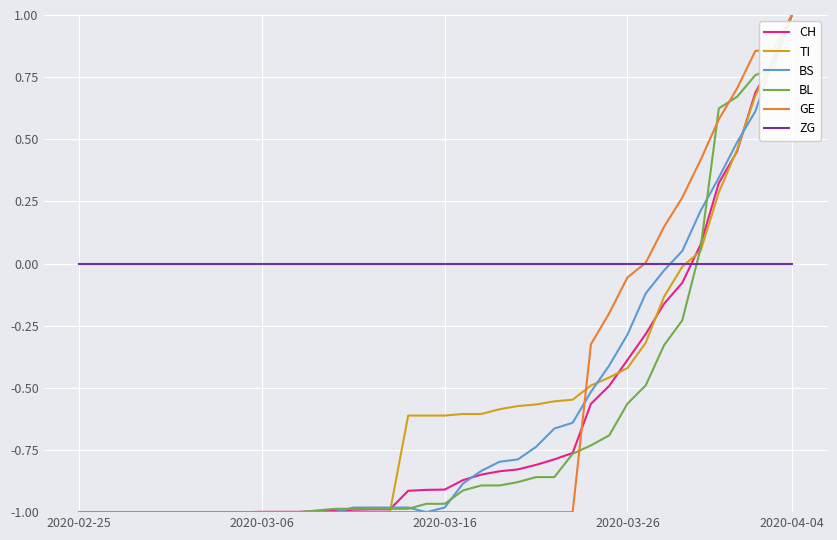

What is the maximum value shown in the chart?

1.0